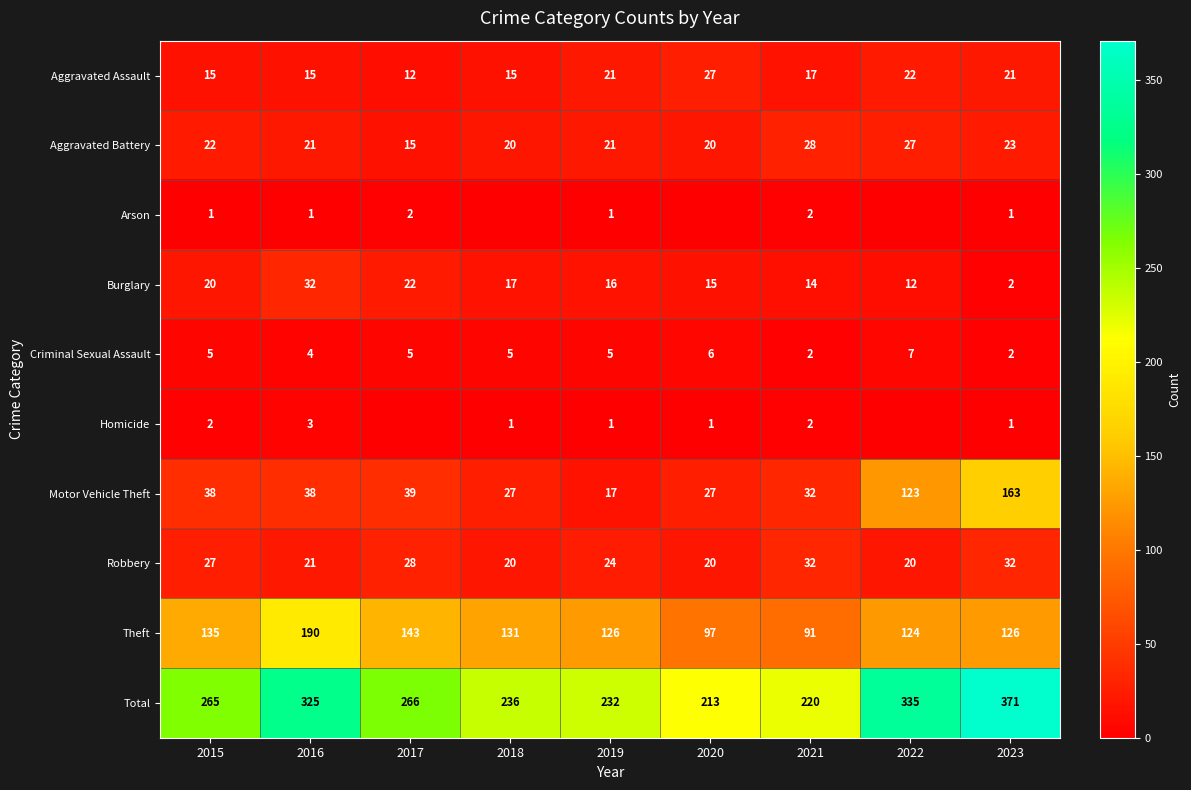

What is the sum of all Theft values?

1163